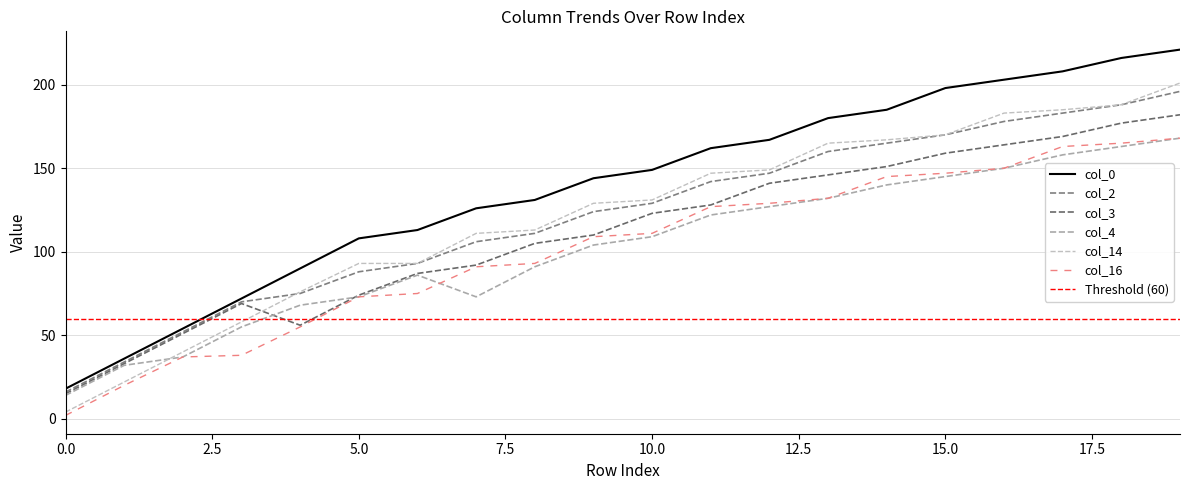

The value of col_0 at 18 is 310. True or false?

False